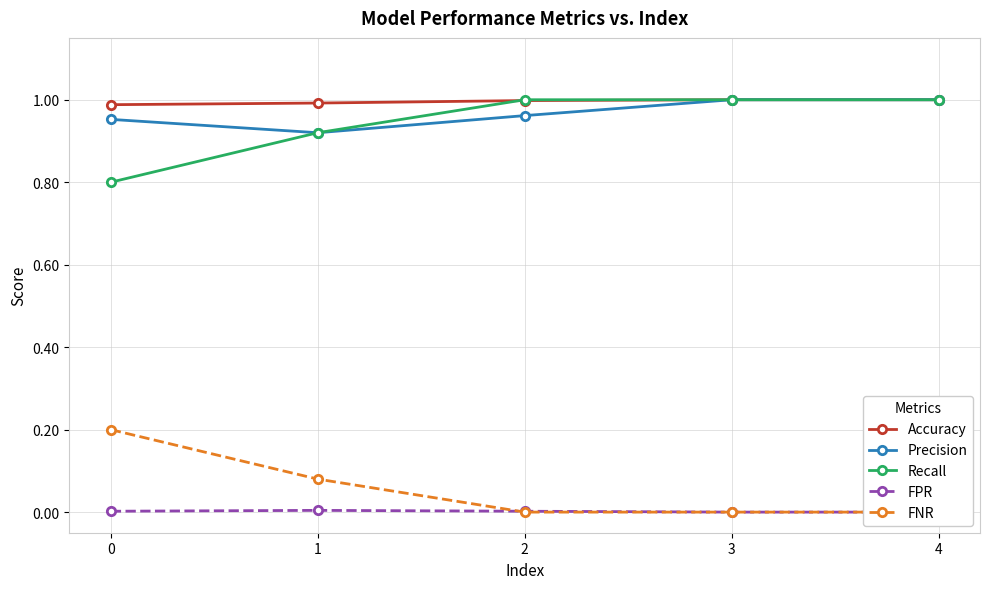

What is the maximum value for FNR?

0.2